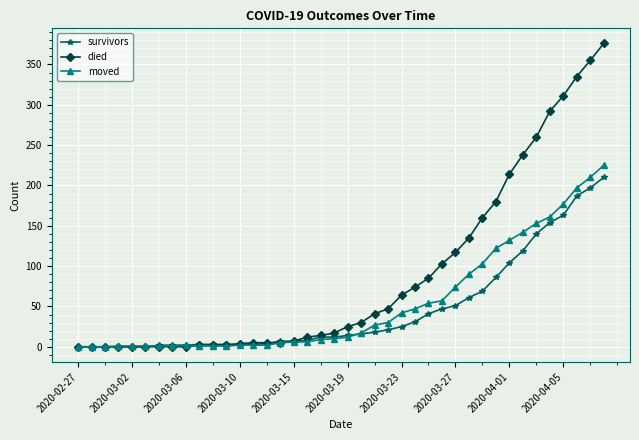

Which series has the largest total across all categories?

died